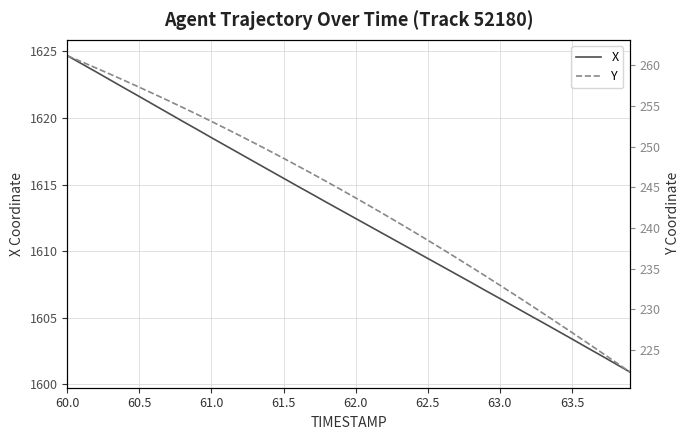

What is the smallest value displayed?

222.3